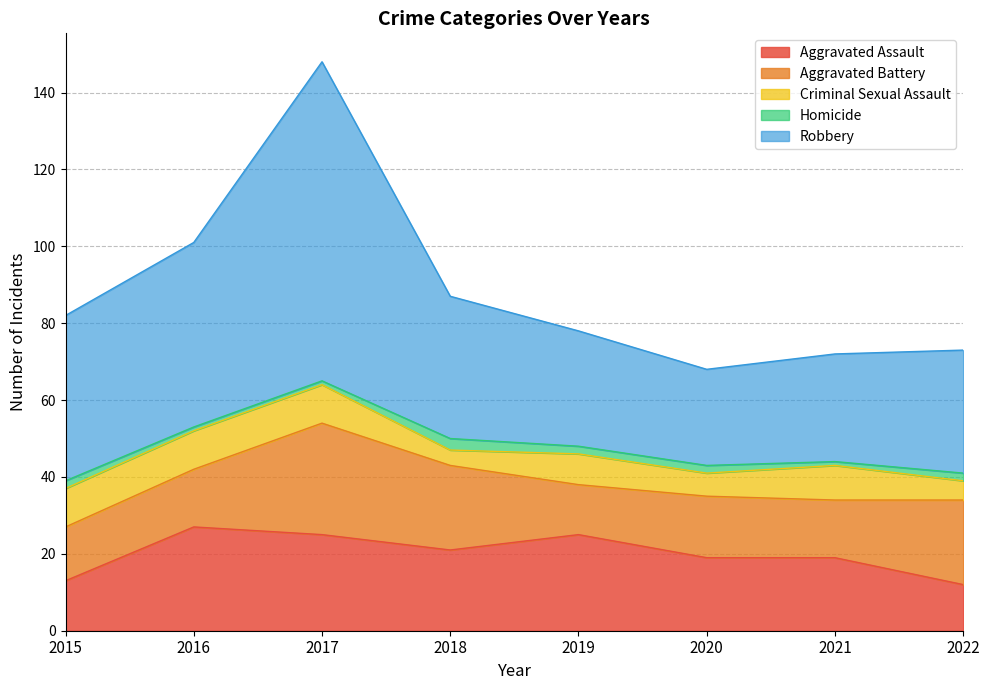

Between 2015 and 2020, which series saw the biggest shift?

Robbery